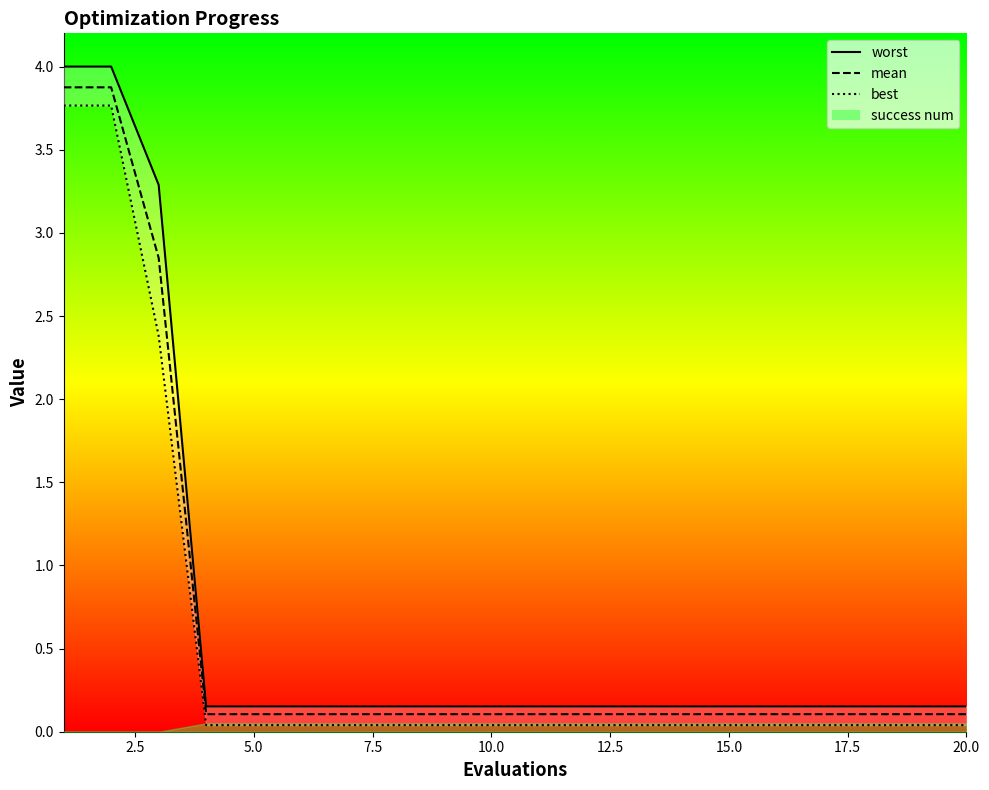

The value of best at 15 is 0.1. True or false?

False